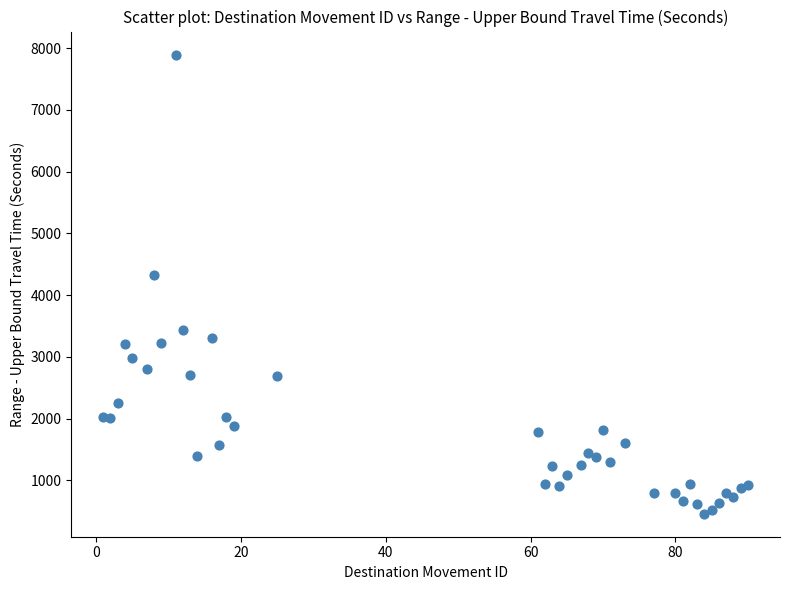

What is the range of X values (max minus min)?

89